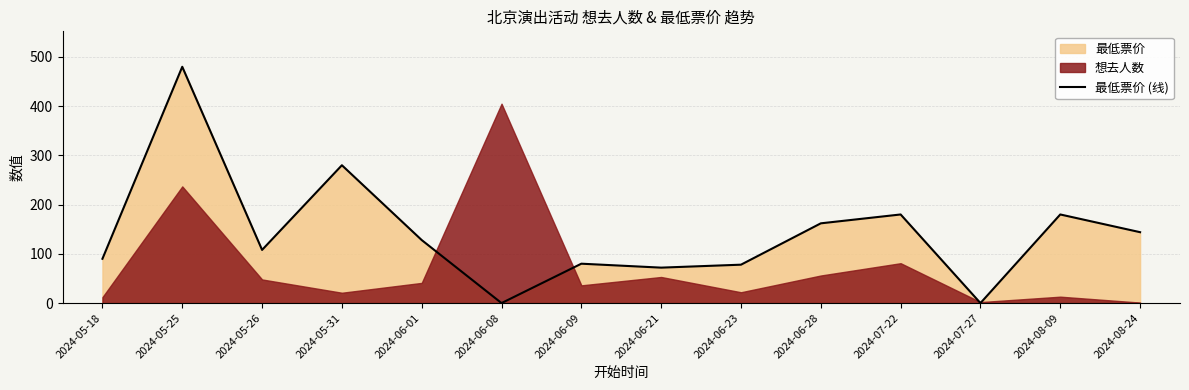

What is the label of the 12th point from the left?

2024-07-27